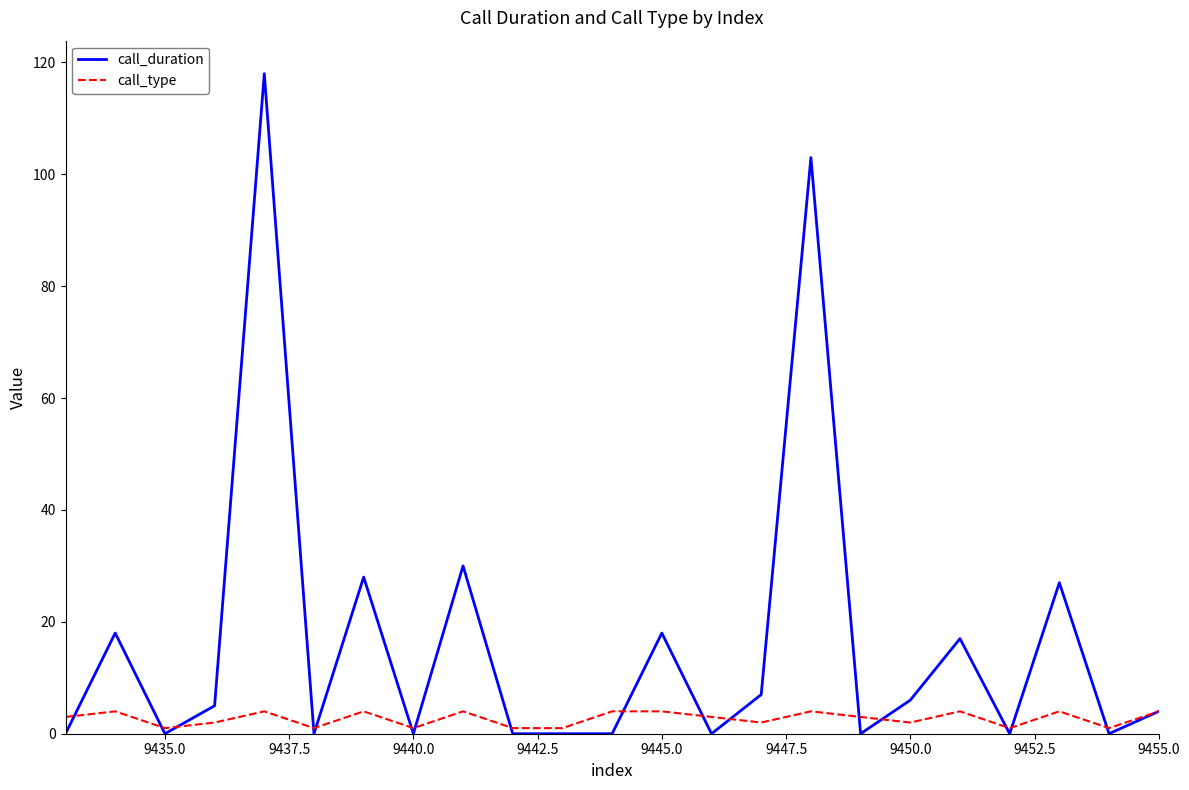

Which series has the largest total across all categories?

call_duration